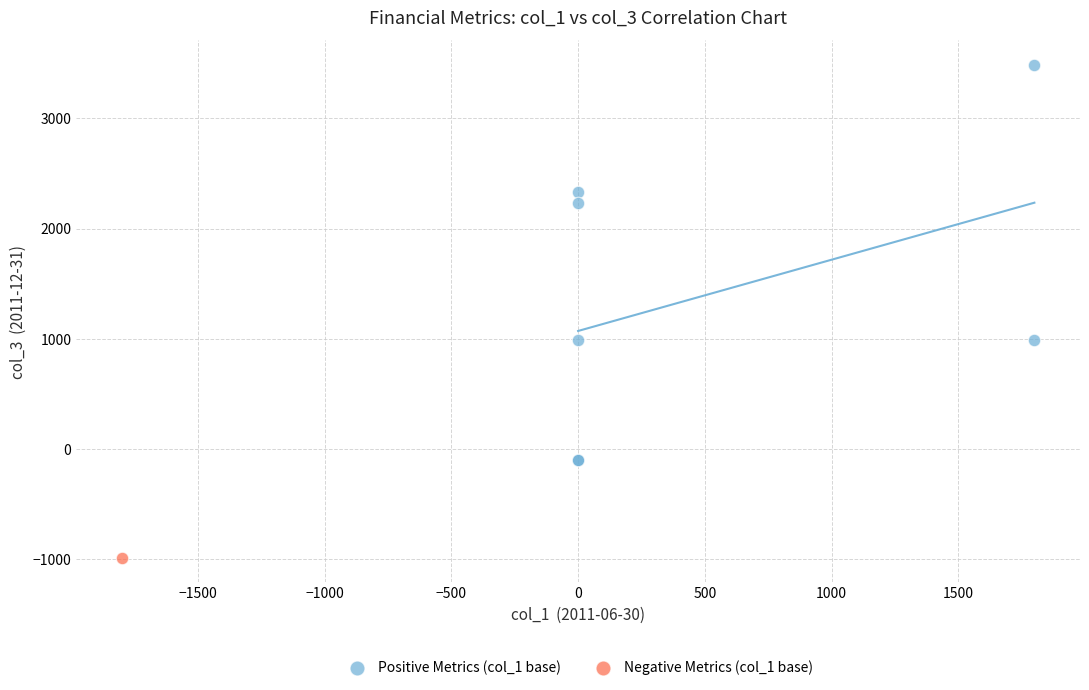

What are all the series names shown in the legend?

Positive Metrics (col_1 base), Negative Metrics (col_1 base)